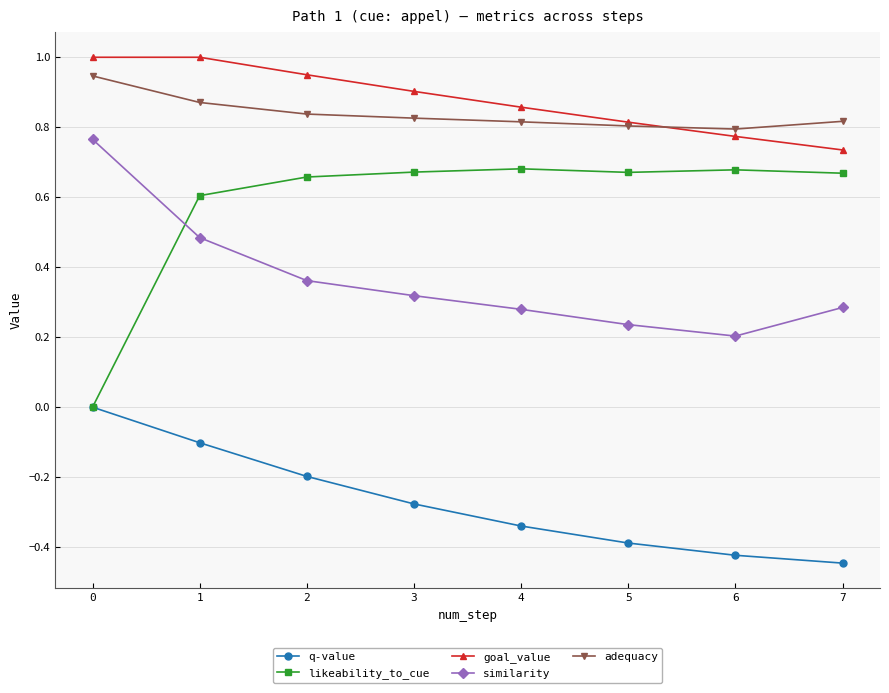

How many lines are shown in the chart?

5